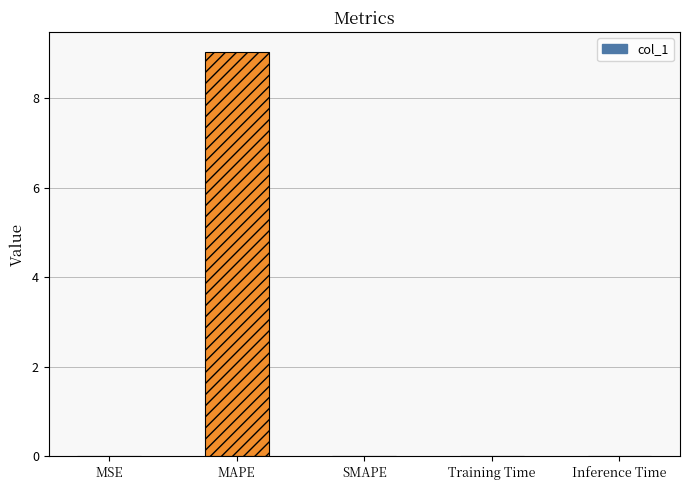

What value does the data have at MAPE?

9.0